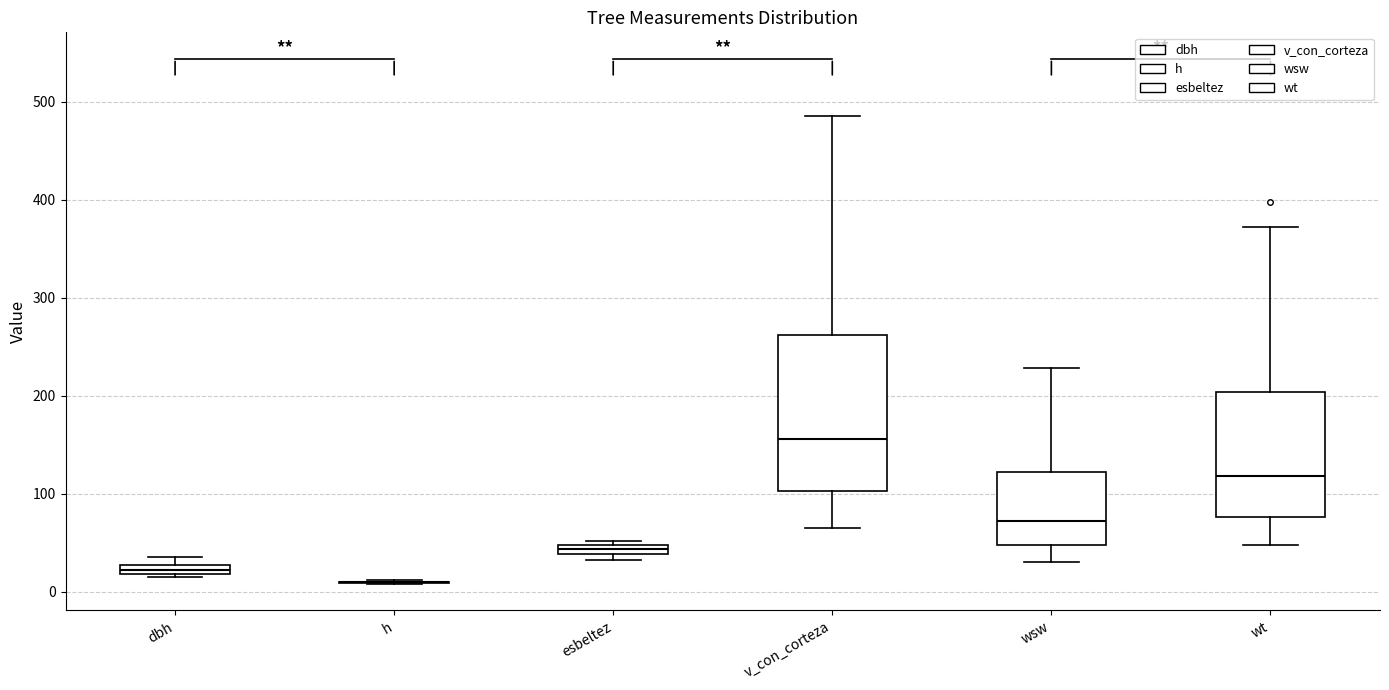

Where does the upper whisker of the box for wt end on the y-axis? The values are not printed on the chart, so give them approximately, as read against the axis.

370